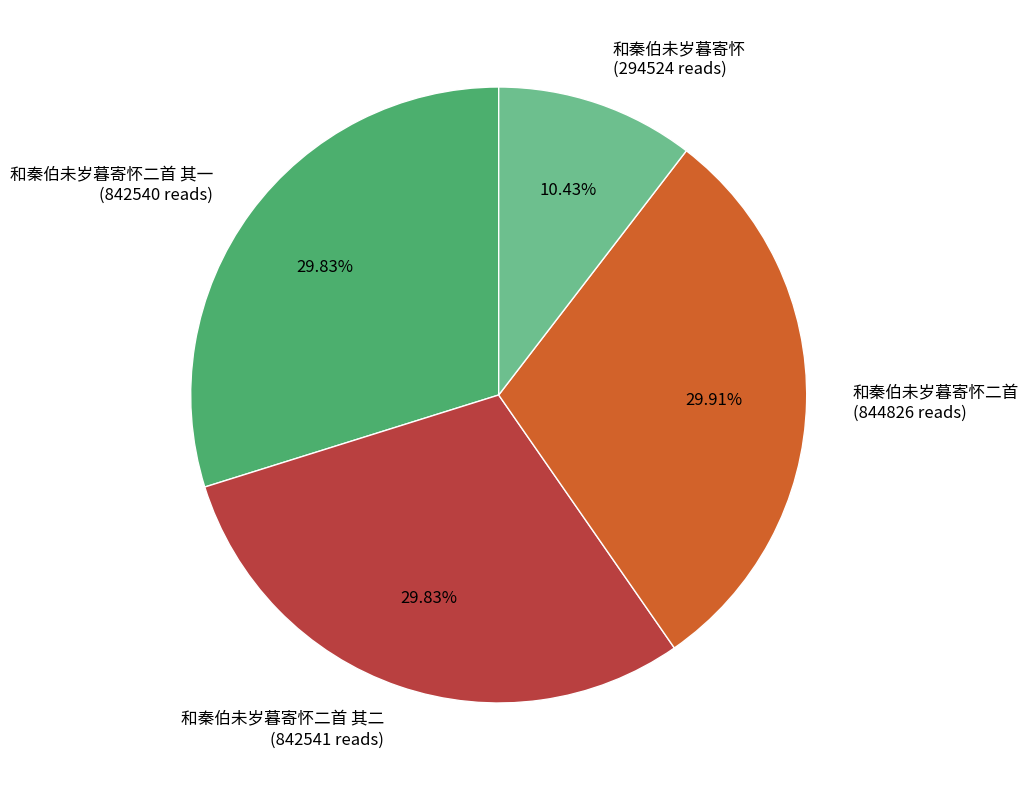

What percentage do 和秦伯未岁暮寄怀 and 和秦伯未岁暮寄怀二首 其一 together represent?

40.3%